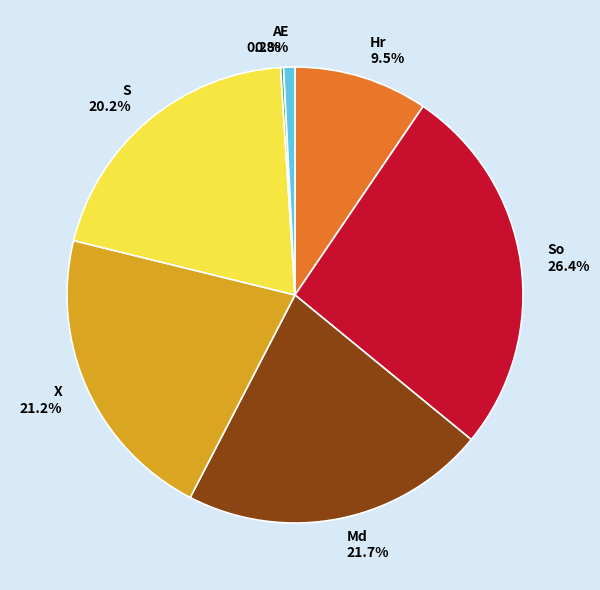

What is the ratio of the value at X to the value at Md?

1.0